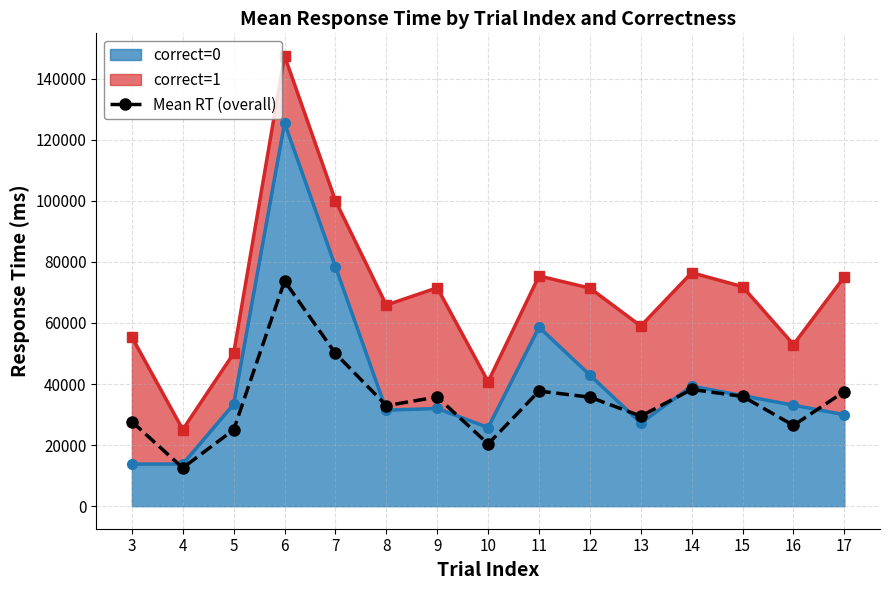

What is the ratio of the value at 9 to the value at 13?

1.2